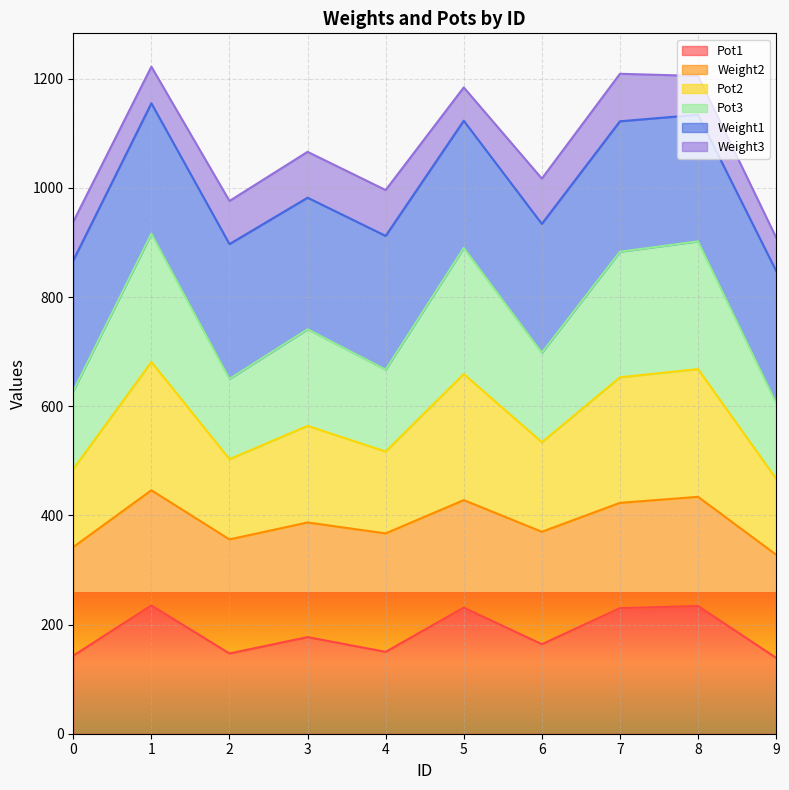

Which has a higher value, 0 or 3?

3